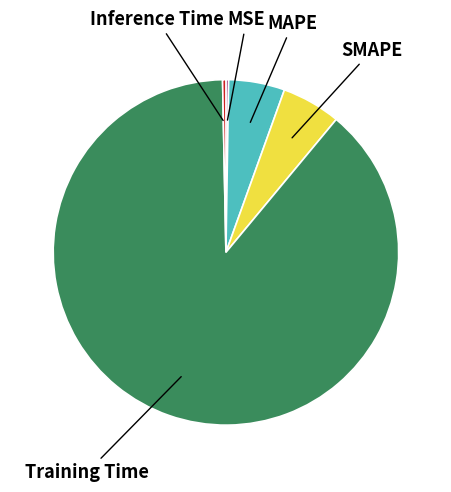

Is there any slice that represents more than half of the pie?

Yes